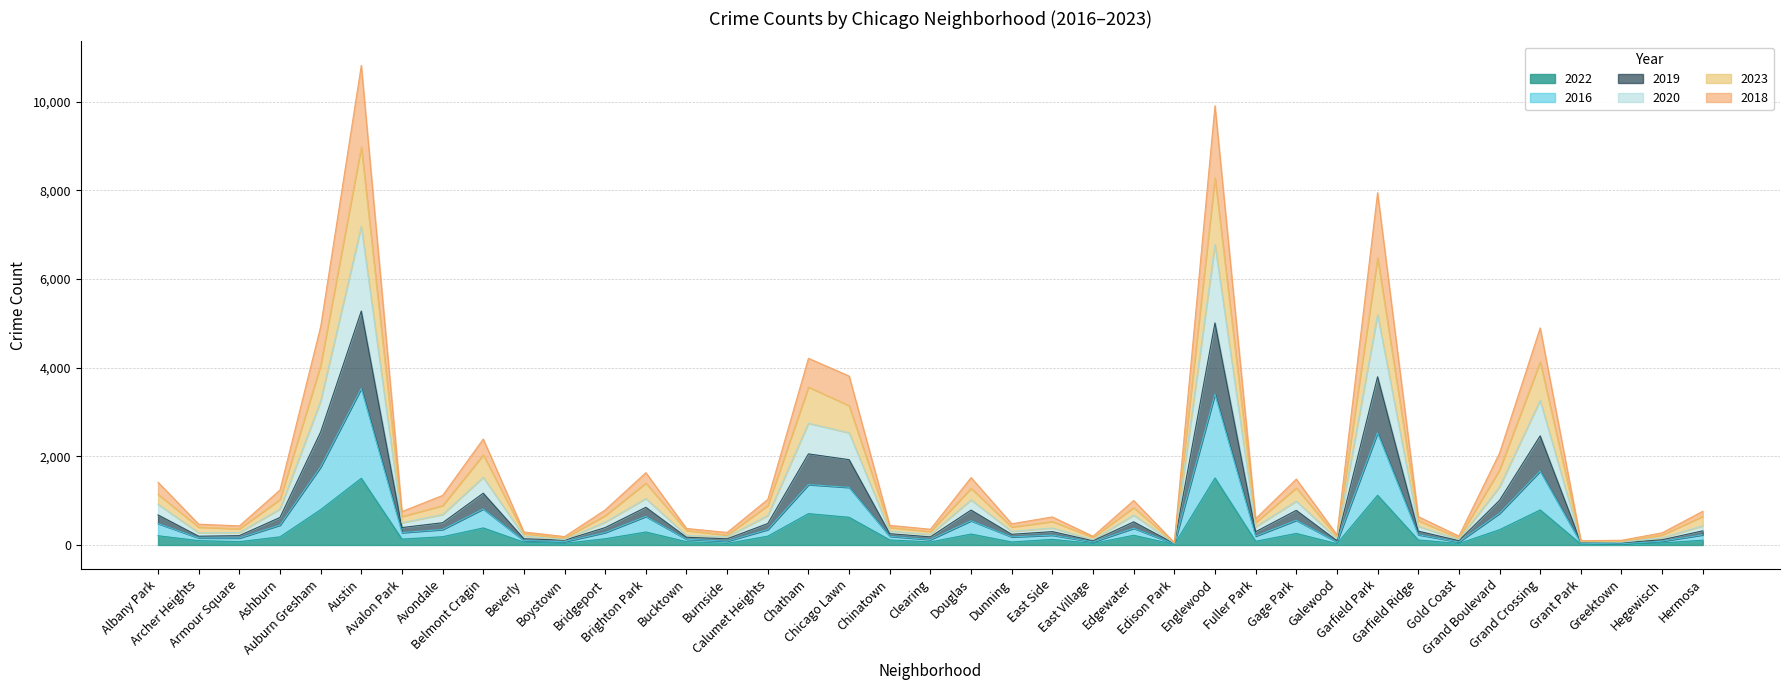

Between Albany Park and Grand Crossing, which series saw the biggest shift?

2020